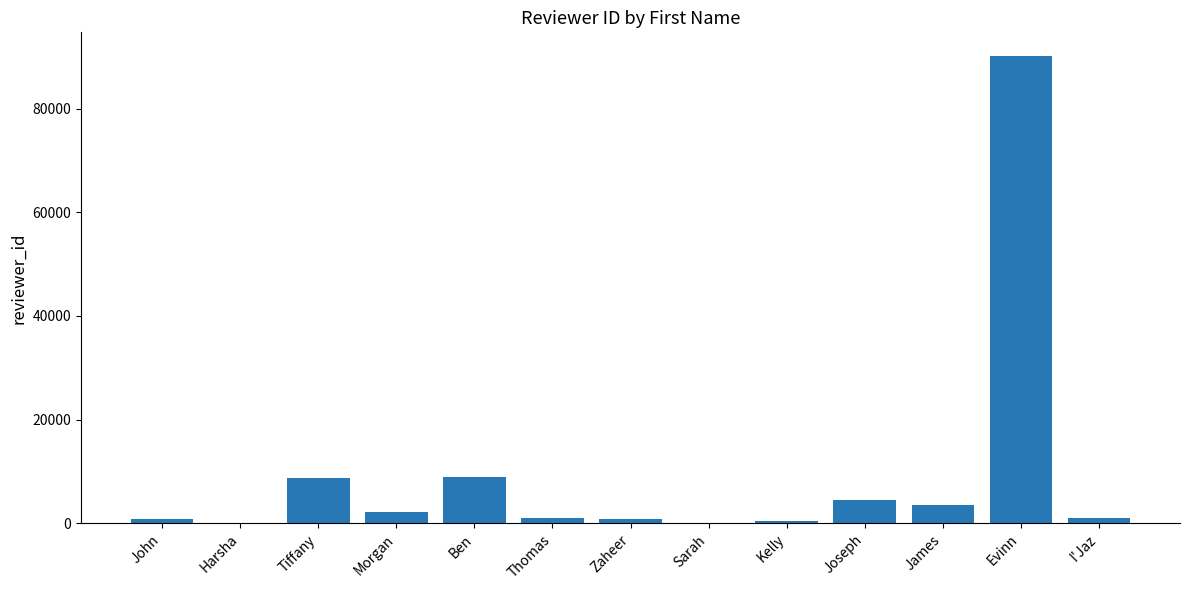

Which category has the highest value across all series?

Evinn